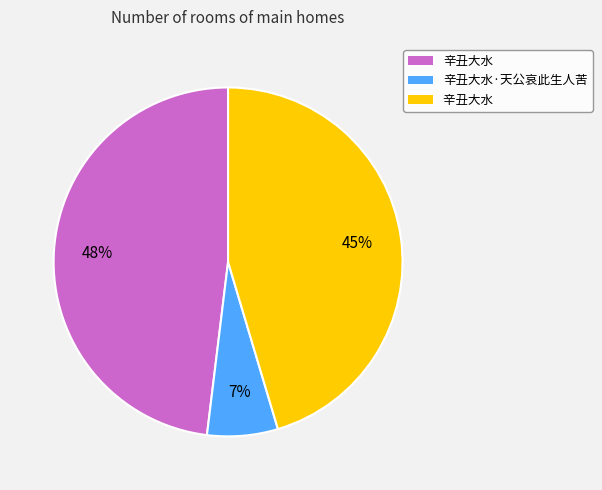

To the nearest percent, what is the average slice percentage?

33%